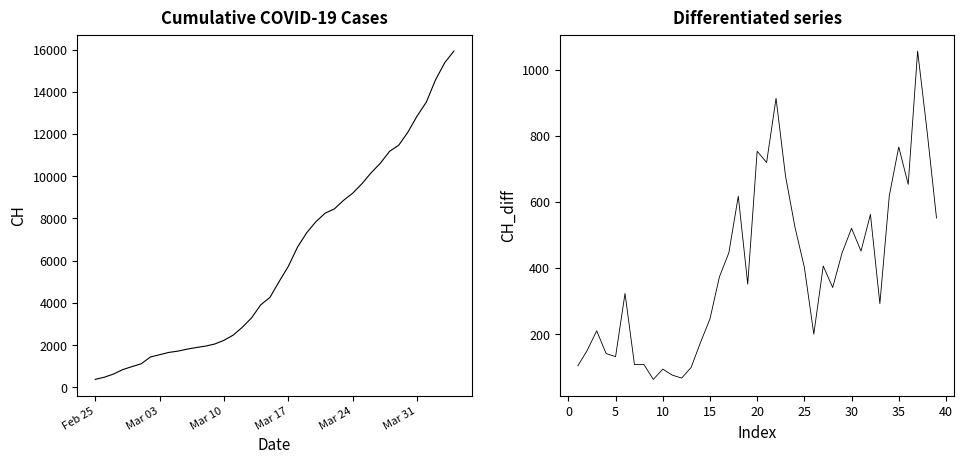

What is the minimum value shown in the chart?

375